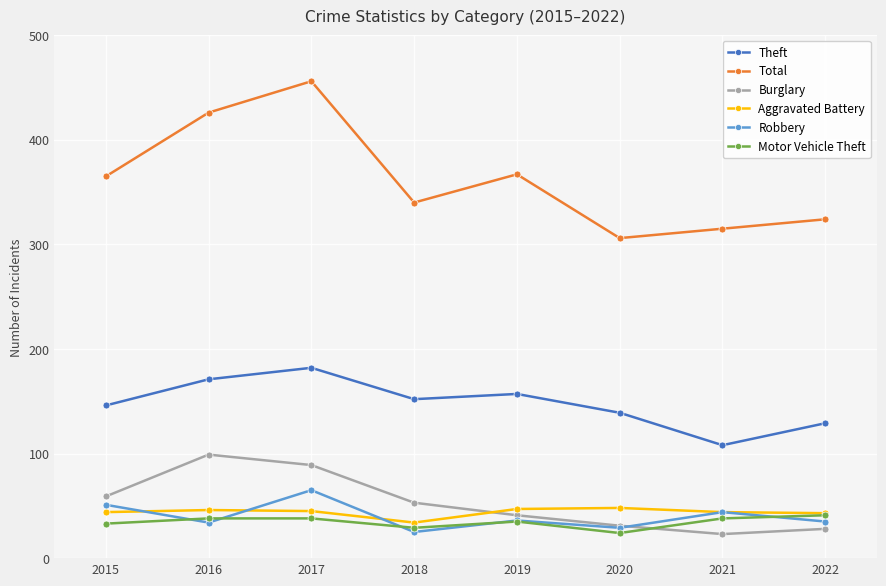

Where is Motor Vehicle Theft nearest to the value 32?

2015